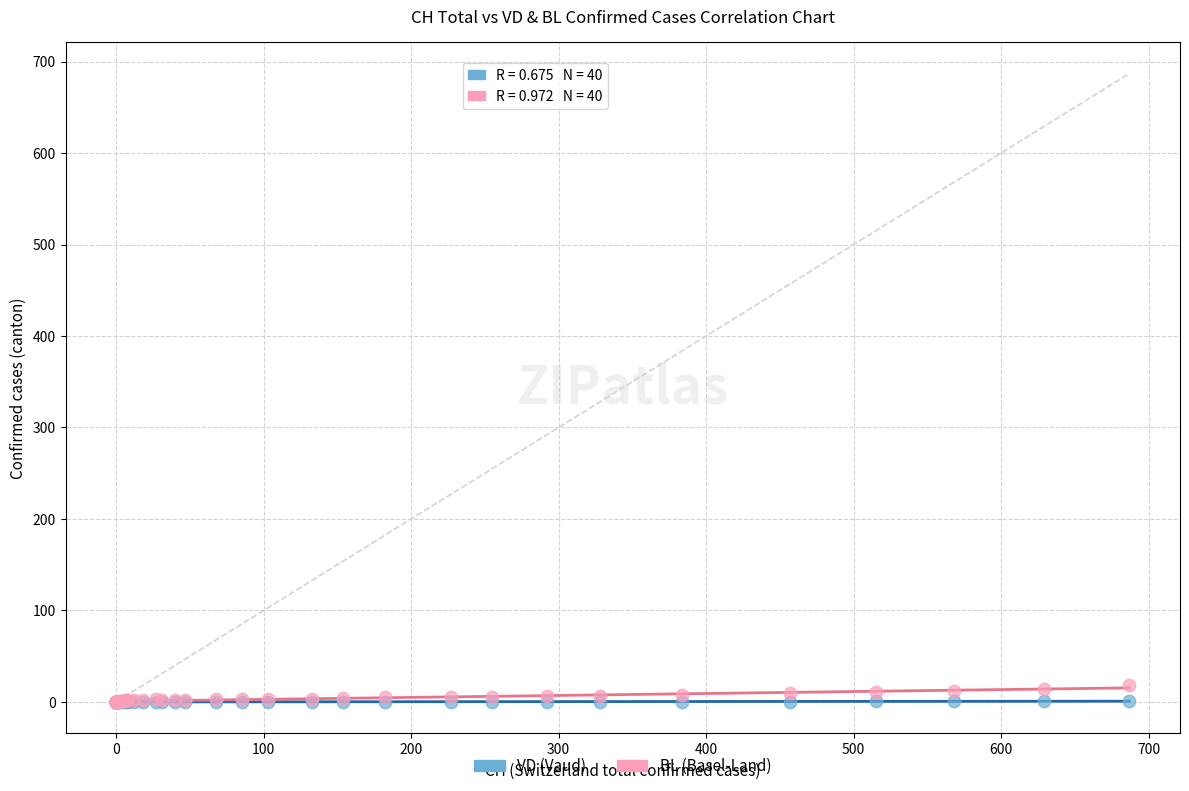

What are all the series names shown in the legend?

VD (Vaud), BL (Basel-Land)